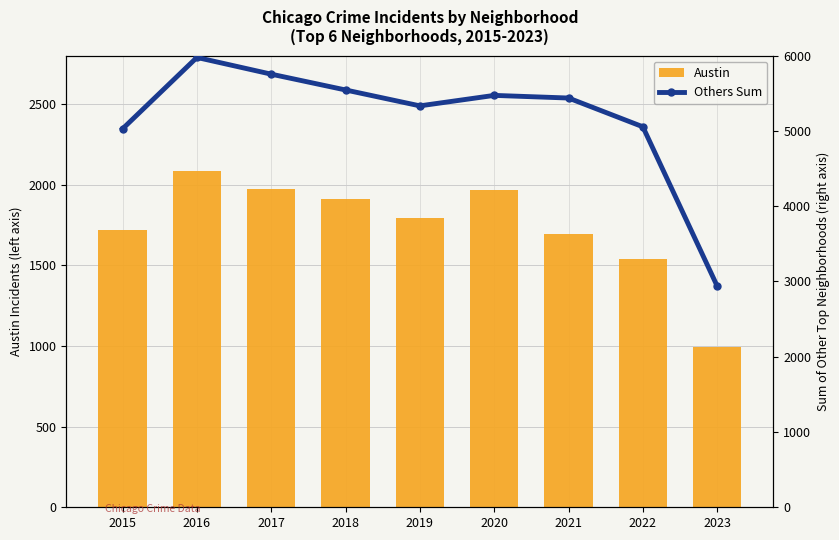

What is the spread (max minus min) of values at 2021?

3741